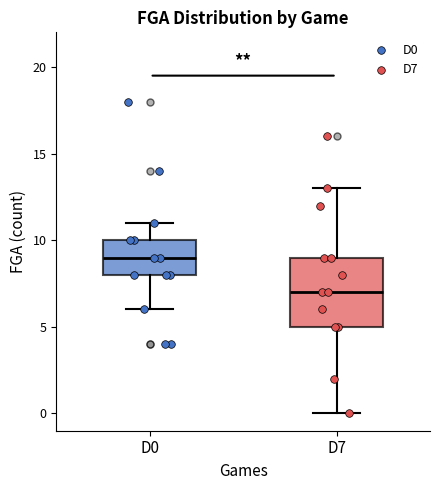

Where does the upper whisker of the box for D7 end on the y-axis? The values are not printed on the chart, so give them approximately, as read against the axis.

13